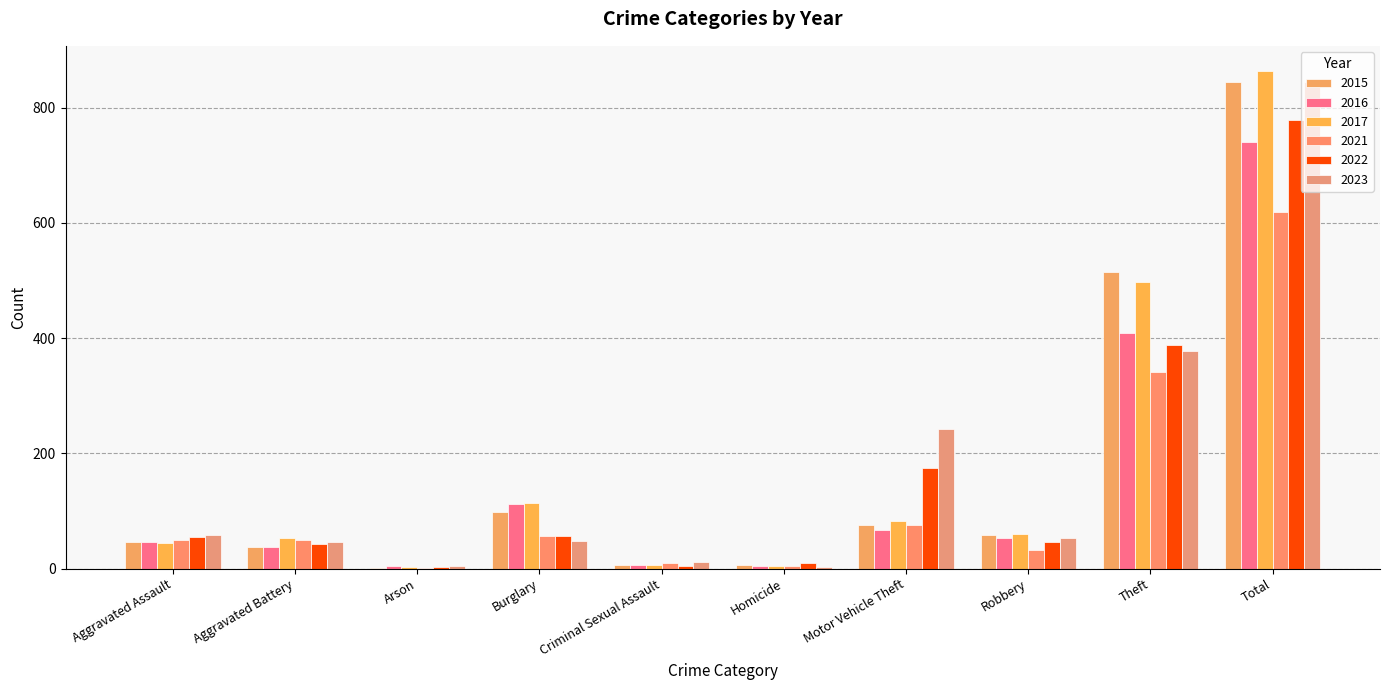

The value of 2017 at Motor Vehicle Theft is 147. True or false?

False